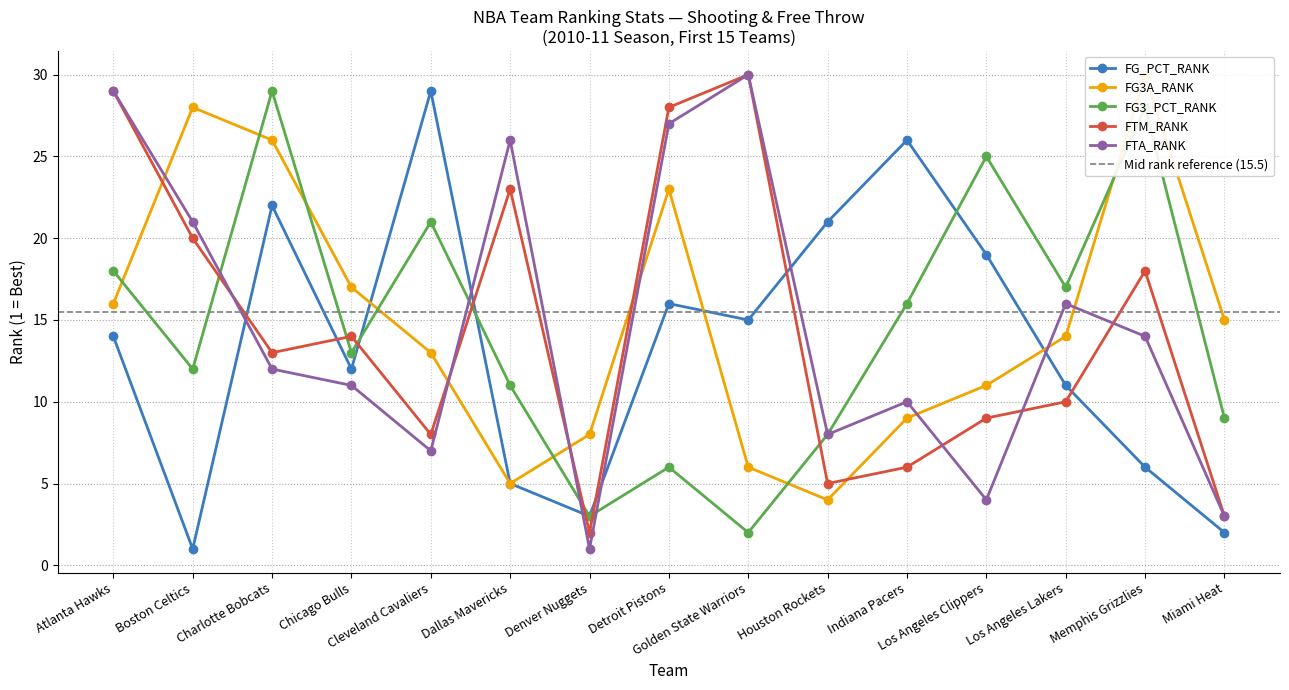

Where is FG3_PCT_RANK nearest to the value 15?

Indiana Pacers